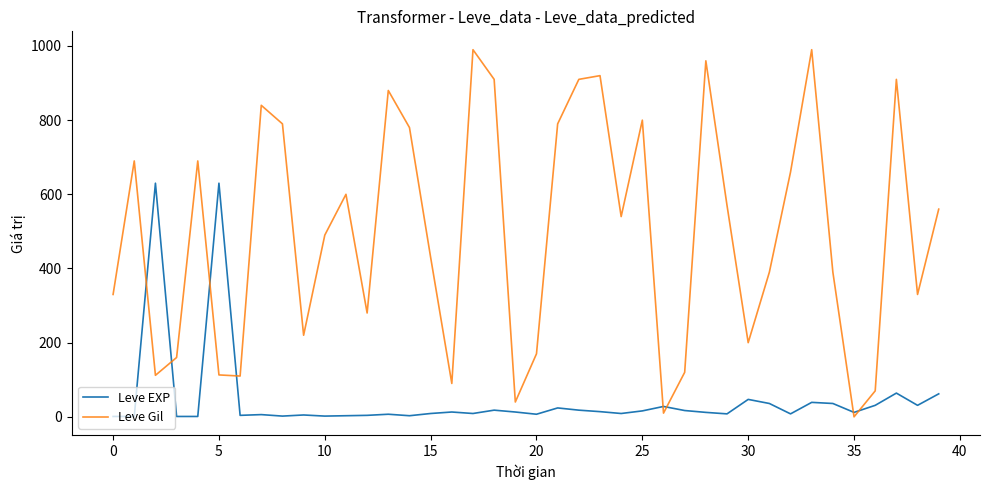

After their last crossing, which series has the higher values: Leve Gil or Leve EXP?

Leve Gil